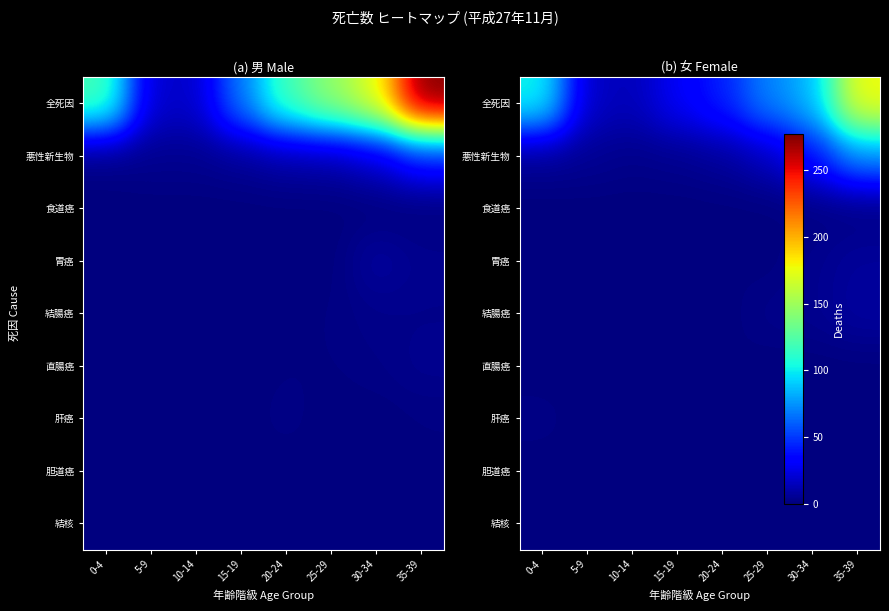

What is the total value across all series at 20-24?

52